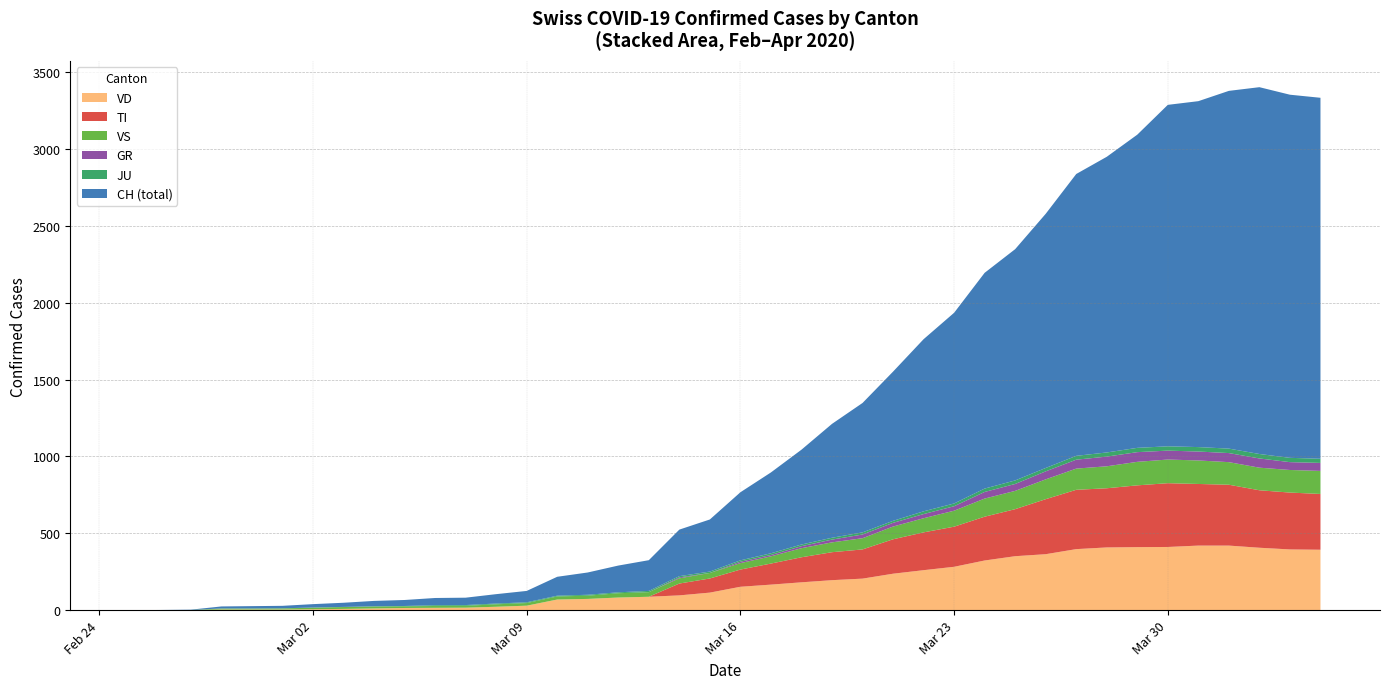

Reading left to right, what are all the values shown in this chart?

CH: 0	1	2	13	15	16	22	27	35	39	47	48	61	74	123	145	174	200	303	339	443	526	617	741	842	971	1120	1241	1404	1505	1654	1834	1924	2038	2222	2251	2328	2387	2363	2349
GR: 0	0	0	0	0	0	0	0	0	0	0	0	0	0	0	0	0	0	6	0	9	9	13	18	24	24	27	29	43	45	52	58	63	63	58	58	59	60	51	52
JU: 0	0	1	1	1	1	1	1	1	2	5	5	5	5	5	6	6	8	8	9	9	11	11	12	14	13	18	18	22	23	22	25	27	28	28	29	29	29	28	27
VS: 0	0	0	6	6	7	10	12	13	11	12	12	16	17	20	21	28	30	34	36	42	47	59	64	73	83	92	104	118	119	129	138	143	153	154	153	147	147	147	150
VD: 0	0	0	4	4	4	6	8	11	14	15	16	22	29	69	73	82	87	96	114	152	166	181	195	205	237	260	282	323	351	364	397	408	410	411	420	420	406	395	393
TI: 0	0	0	0	0	0	0	0	0	0	0	0	0	0	0	0	0	0	77	92	112	137	163	182	190	224	246	261	285	306	358	386	385	402	415	401	396	374	370	363